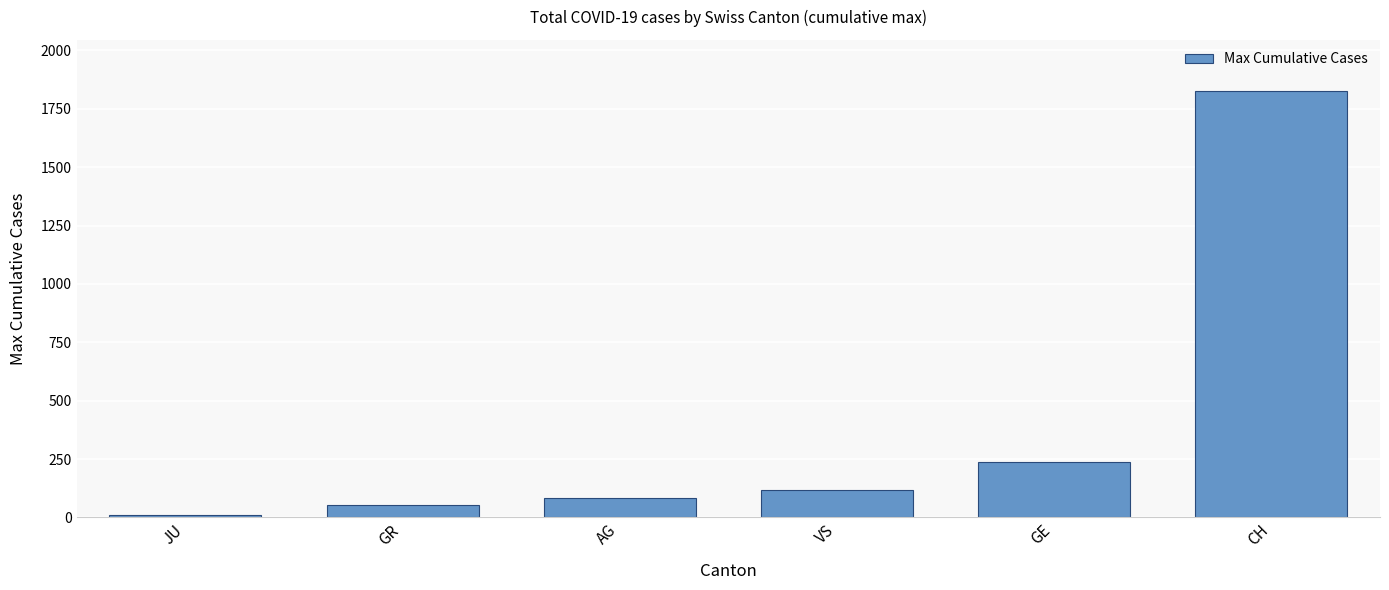

List the labels in order of value, largest first.

CH, GE, VS, AG, GR, JU